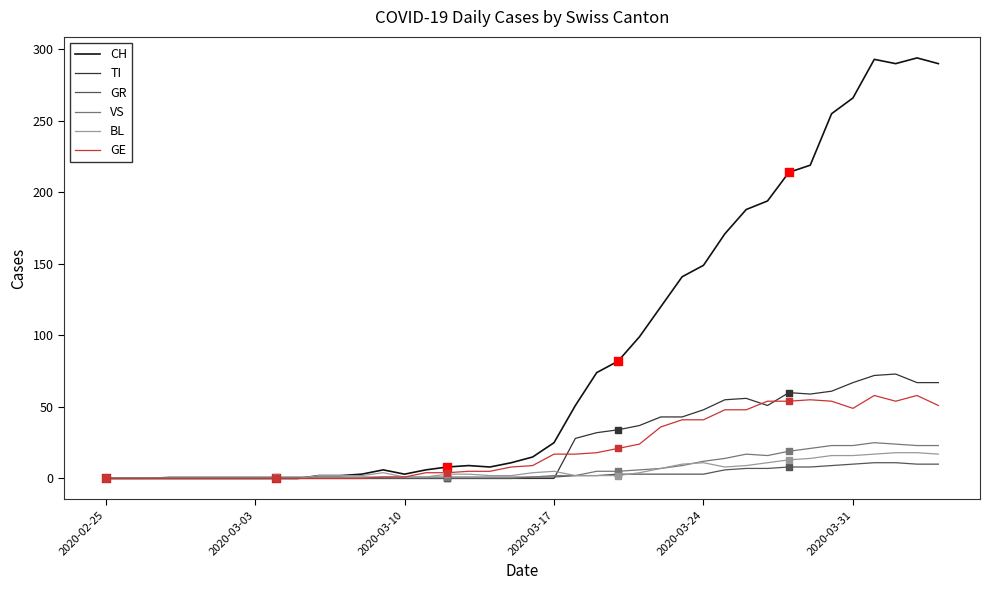

Which series has the largest range (max minus min)?

CH